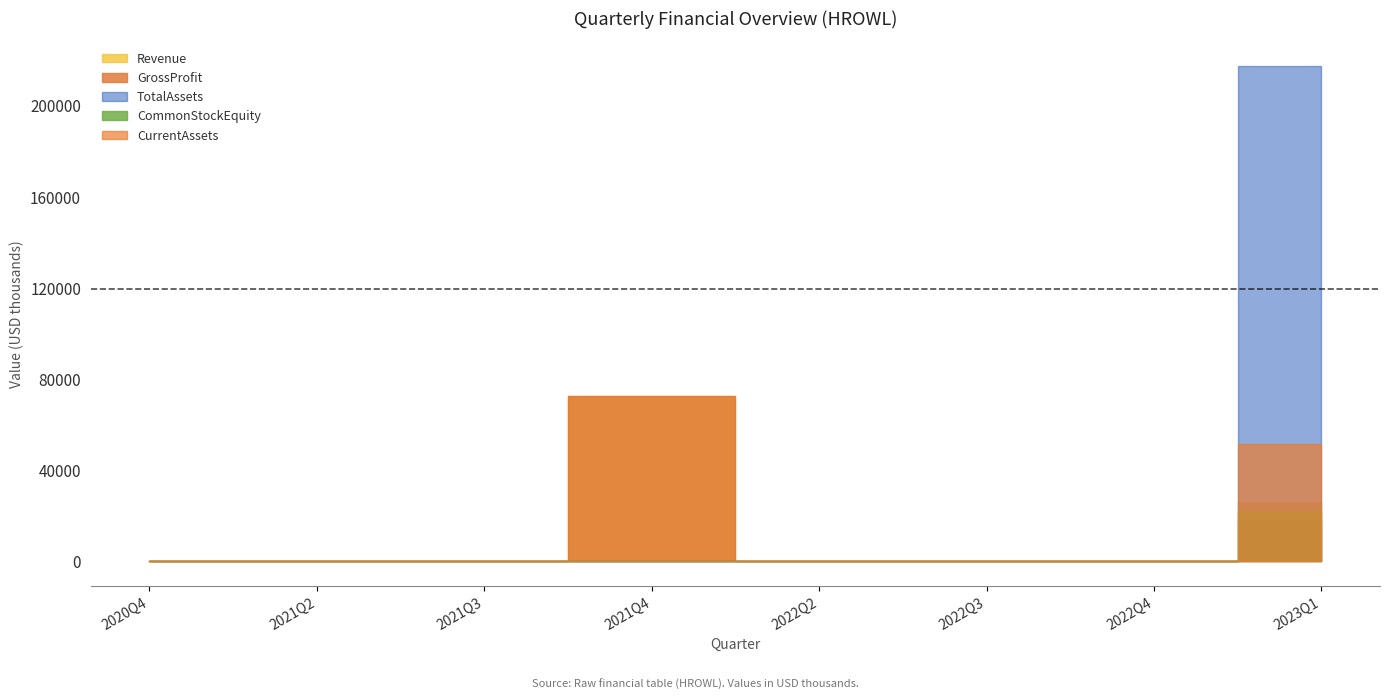

Is the value of CurrentAssets at 2022Q3 greater than the value of Revenue at 2022Q4?

No